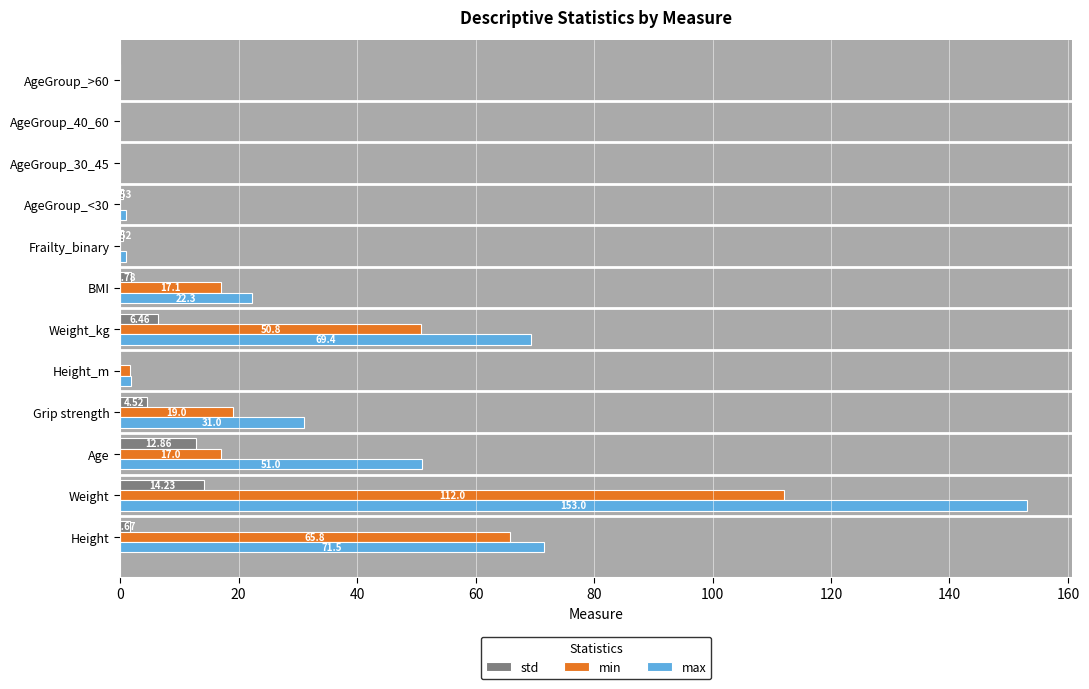

Which series changed the most between Height and AgeGroup_30_45?

max